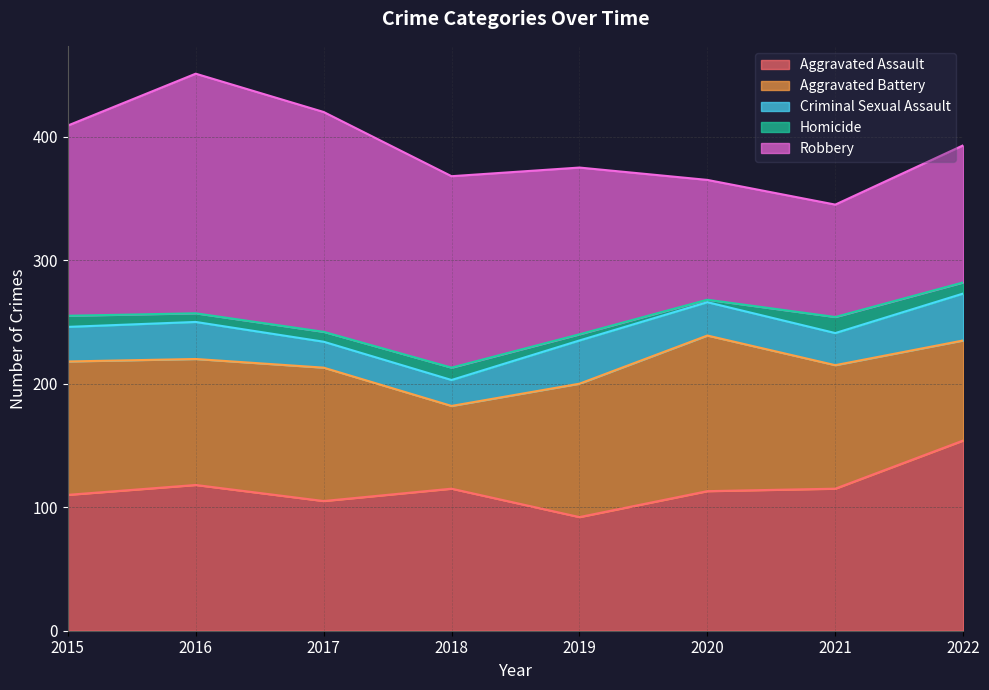

What is the difference between the second highest and second lowest values in the Homicide series?

5